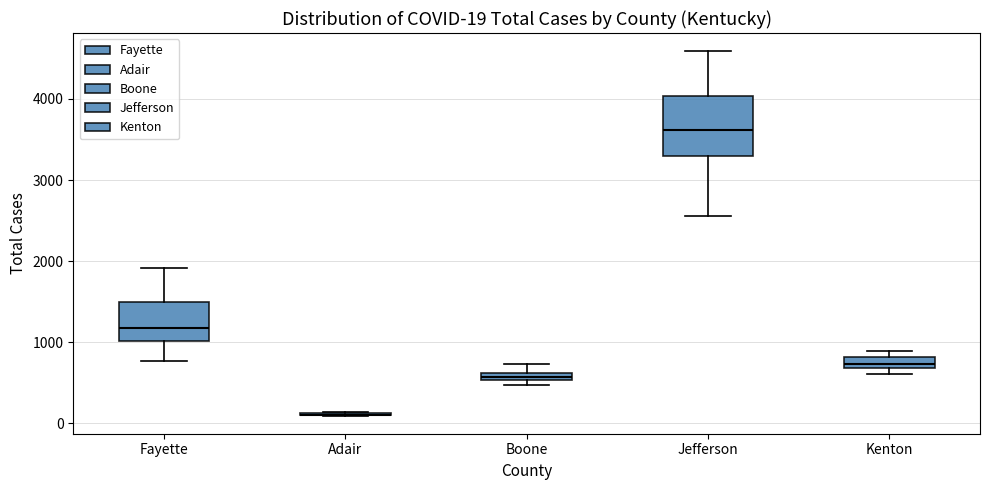

Comparing the boxes themselves (not the whiskers), which one is the tallest?

Jefferson